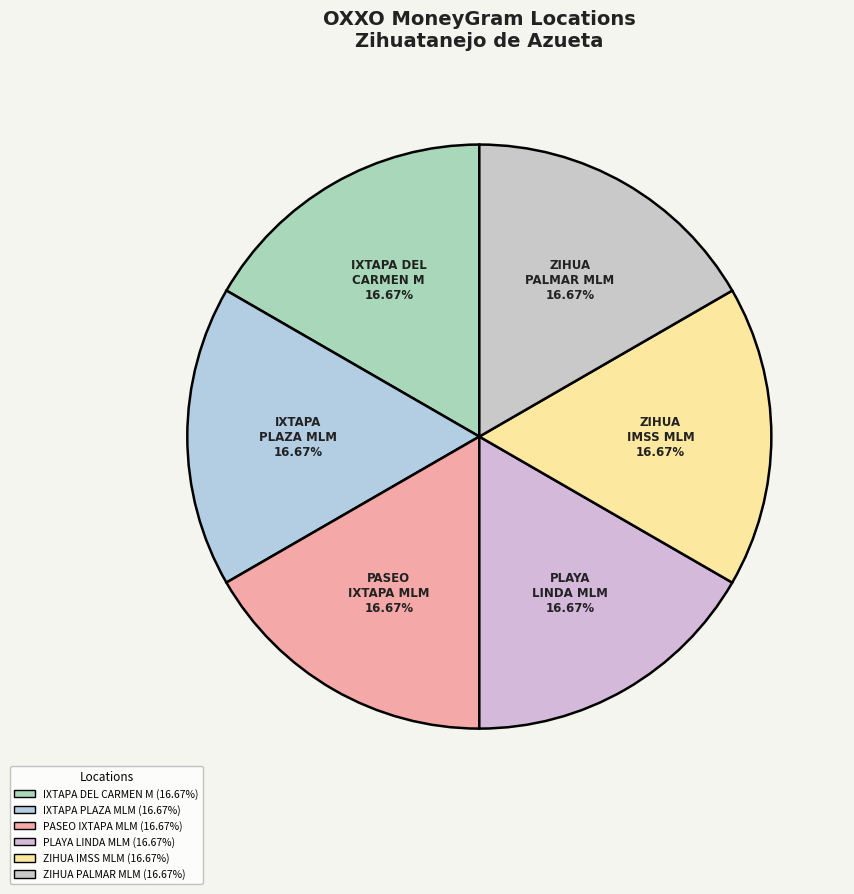

Is there a majority slice in this chart?

No